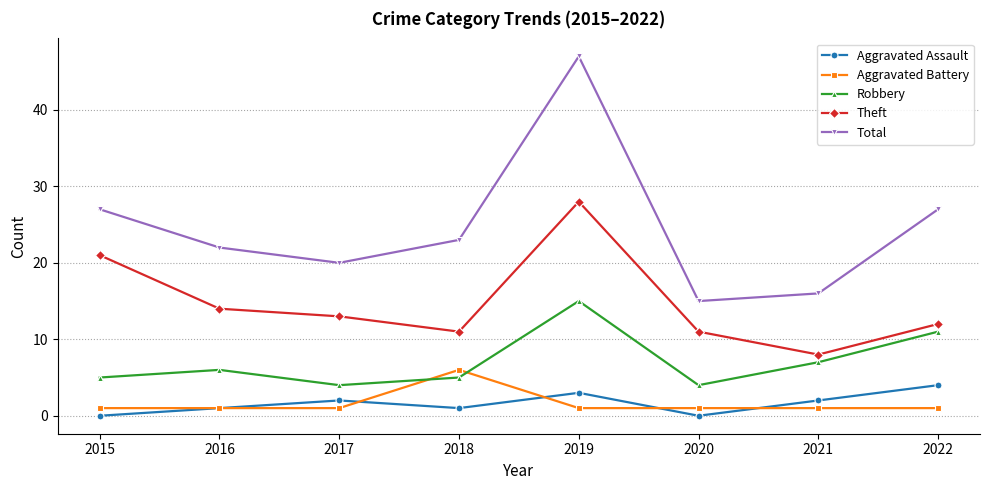

After their last crossing, which series has the higher values: Robbery or Aggravated Battery?

Robbery